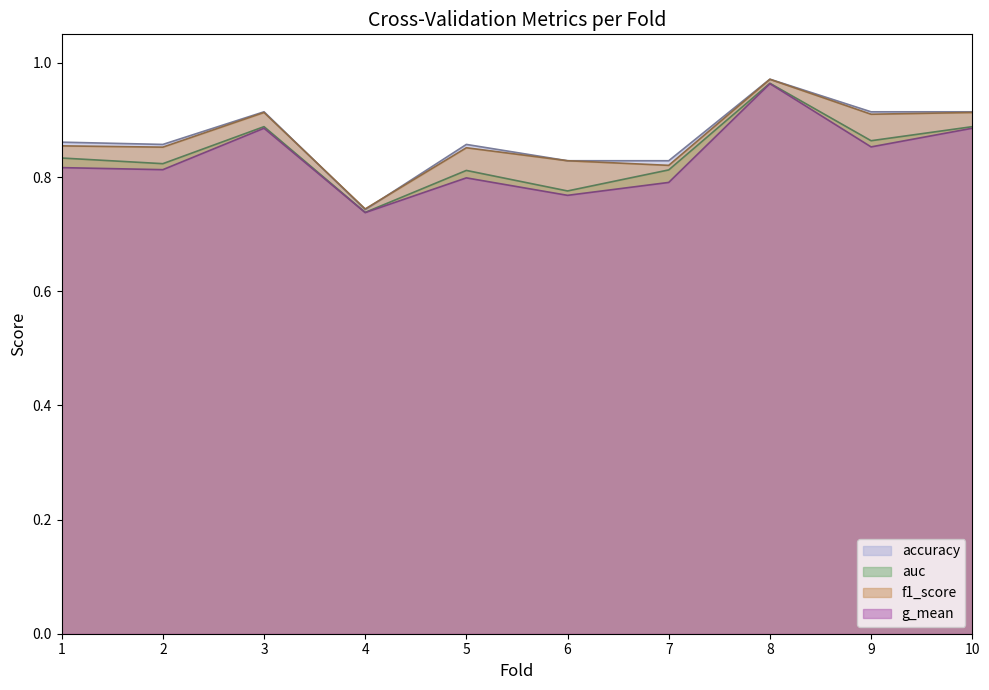

Which series has the widest spread of values?

accuracy